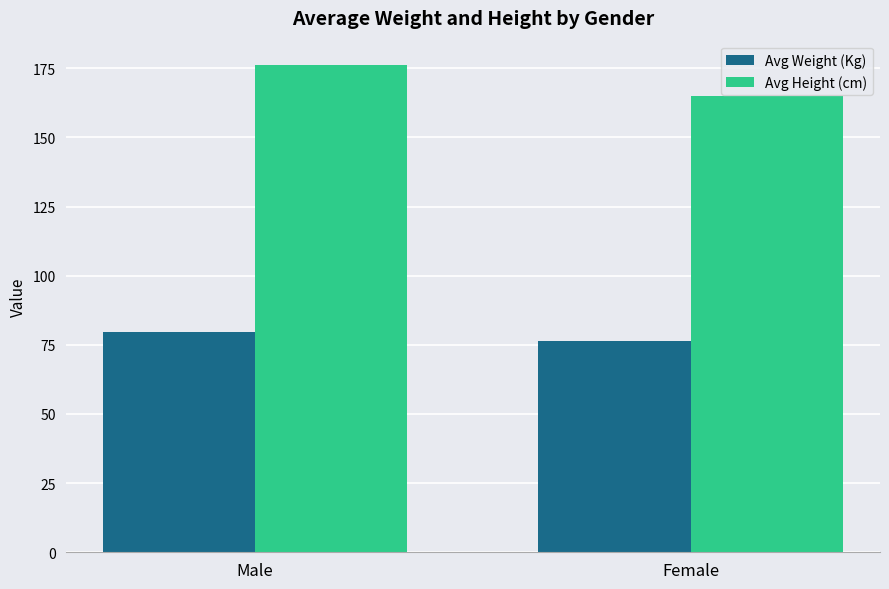

At which label is Avg Height (cm) closest to 170?

Female